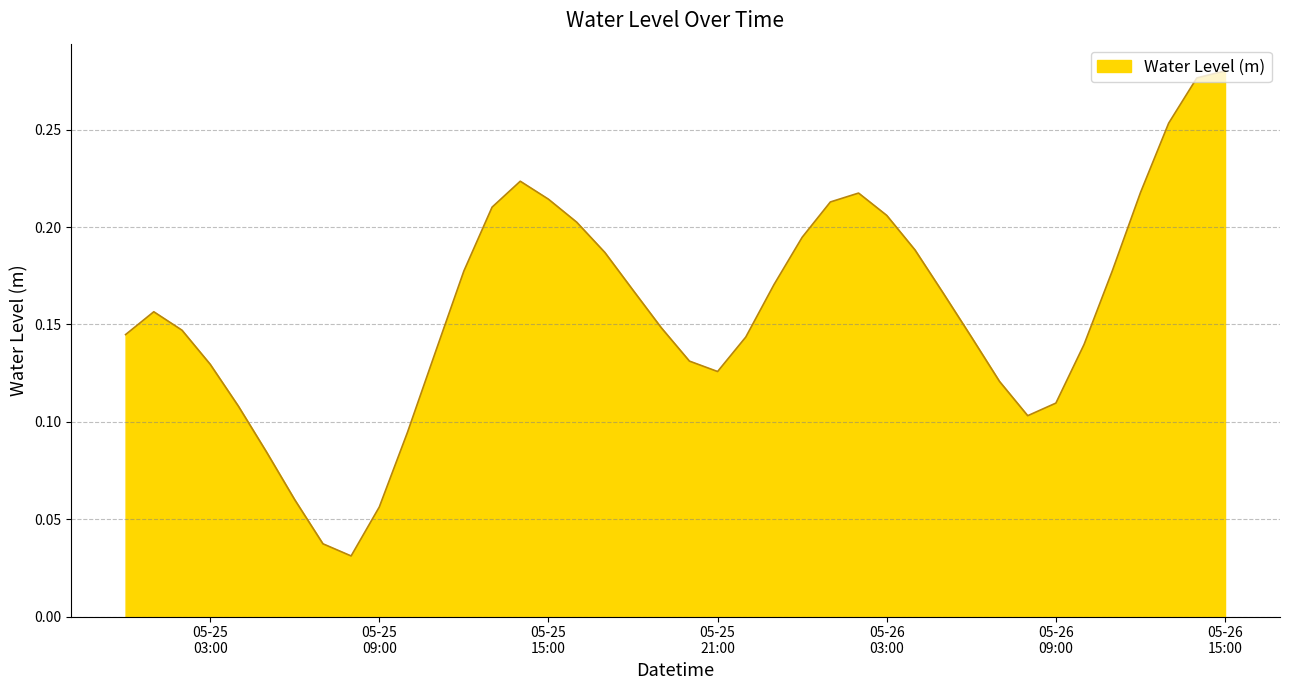

How many distinct data groups are displayed?

1